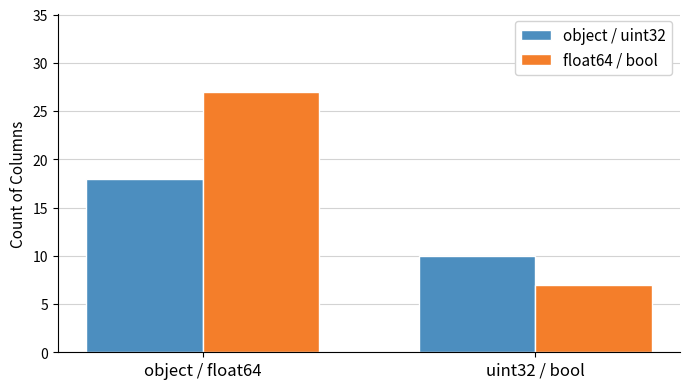

List the series in order of their overall mean, lowest first.

object / uint32, float64 / bool